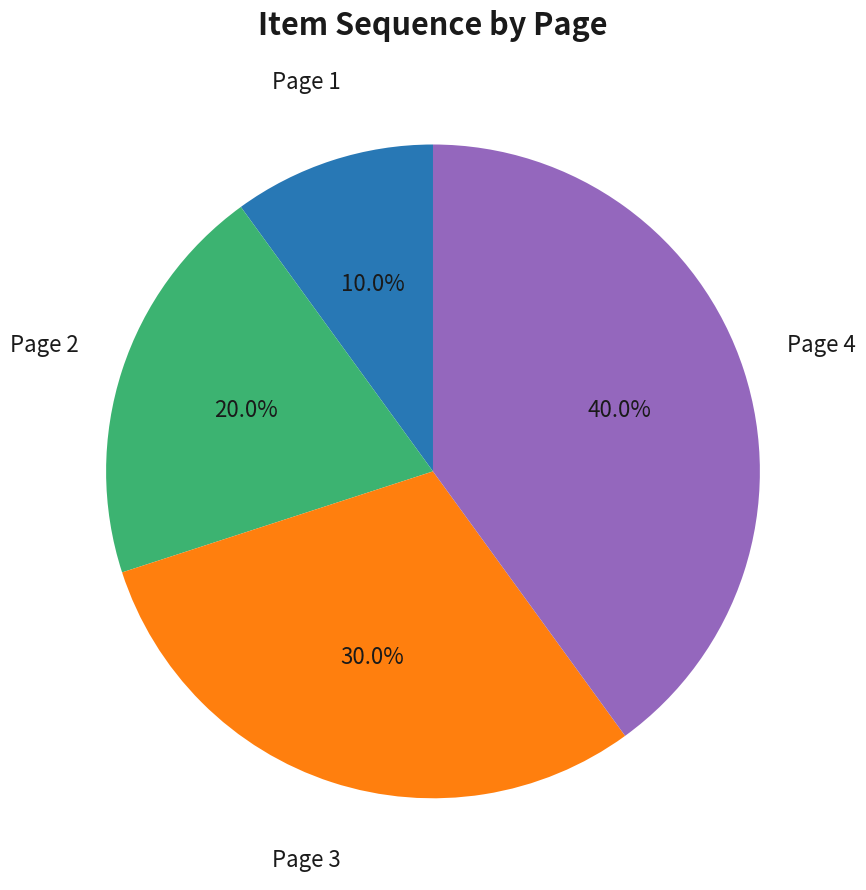

Does any single category account for the majority?

No